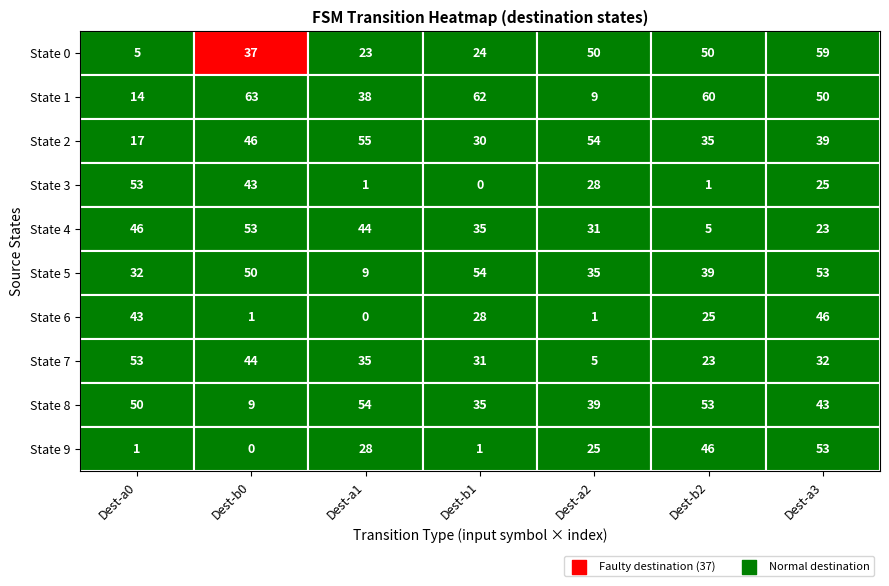

Between 2 and 4, which series saw the biggest shift?

1